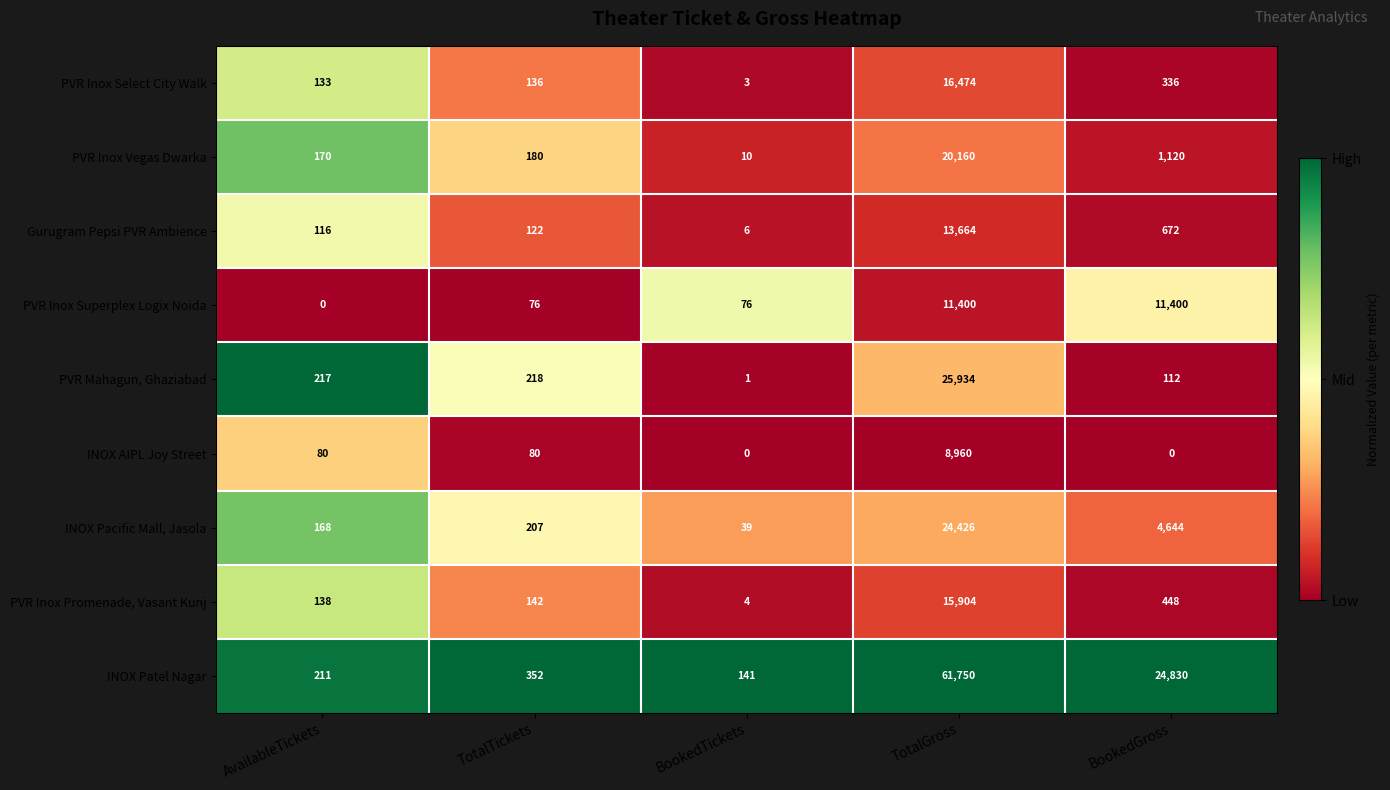

List the labels in order of PVR Inox Promenade, Vasant Kunj value, largest first.

TotalGross, BookedGross, TotalTickets, AvailableTickets, BookedTickets